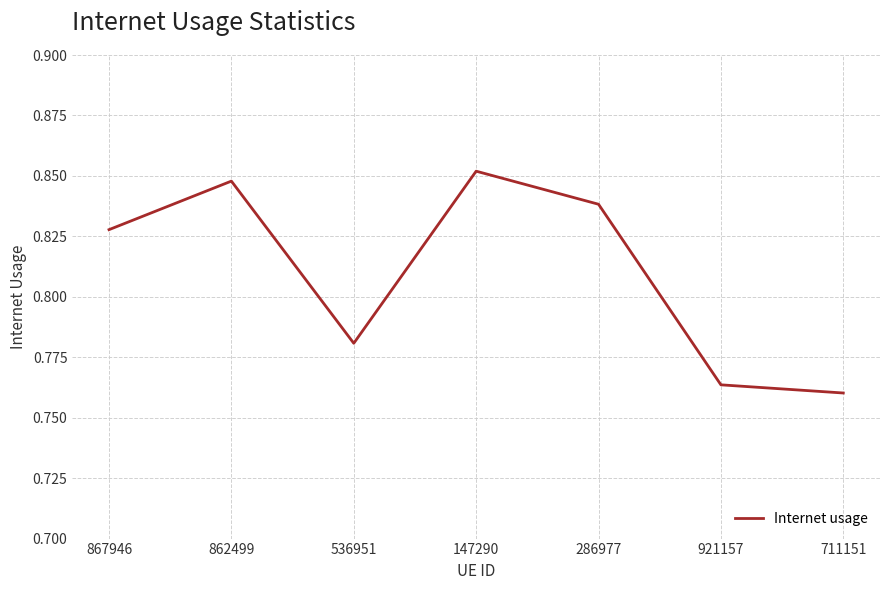

The chart shows a value of 0.5 at 862499. True or false?

False